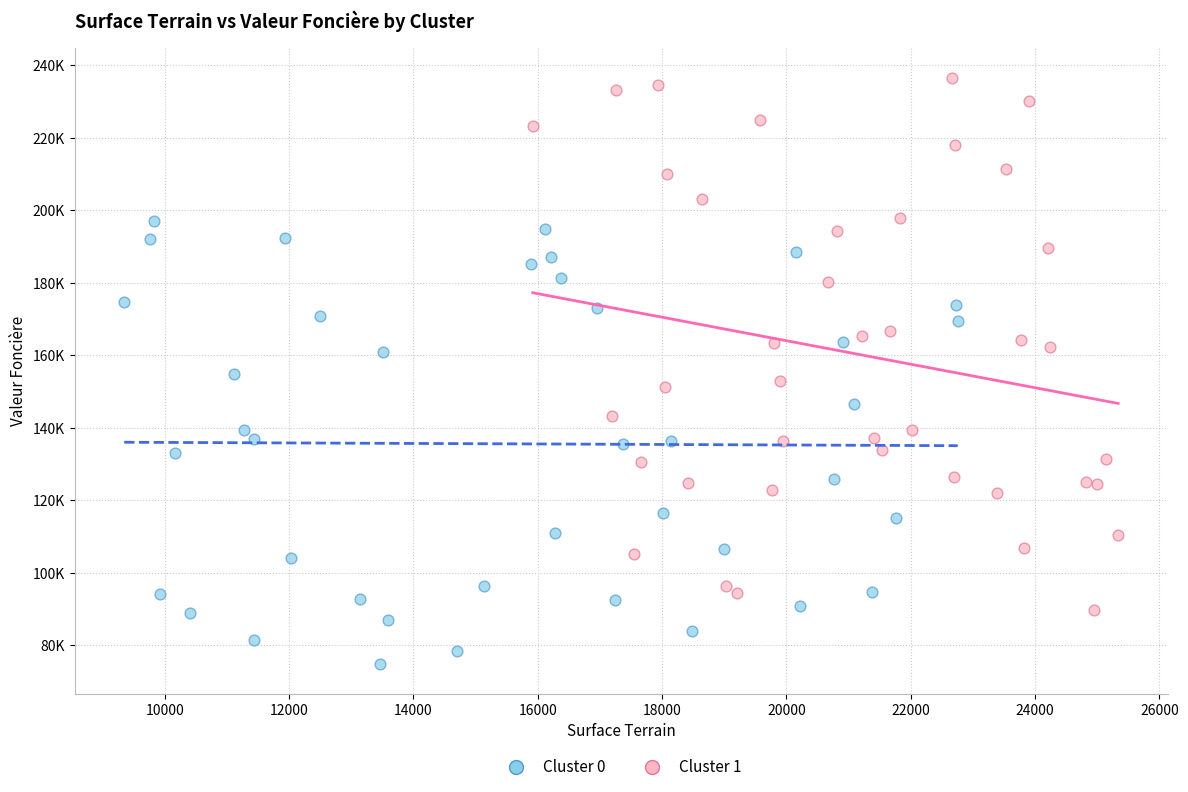

What are all the series names shown in the legend?

Cluster 0, Cluster 1